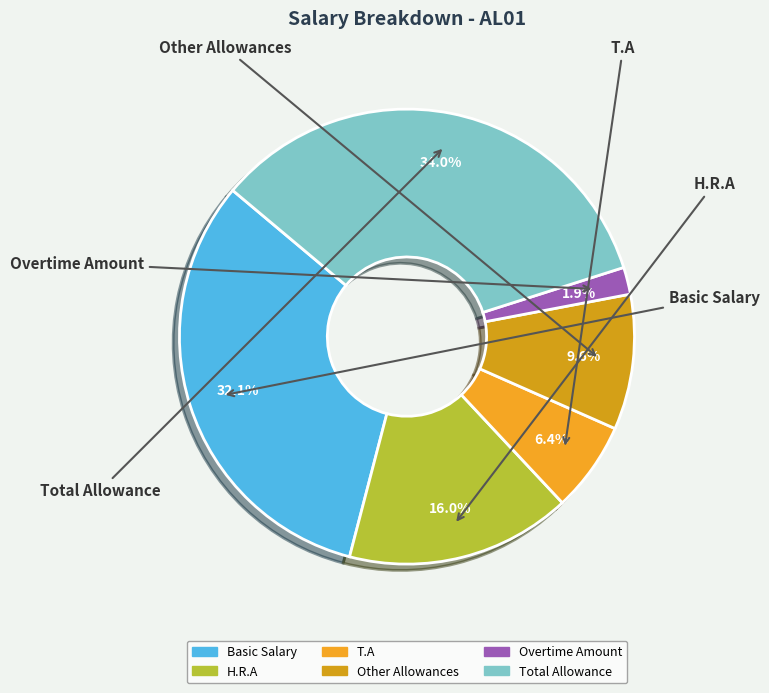

What is the total percentage of T.A and Other Allowances?

16.0%